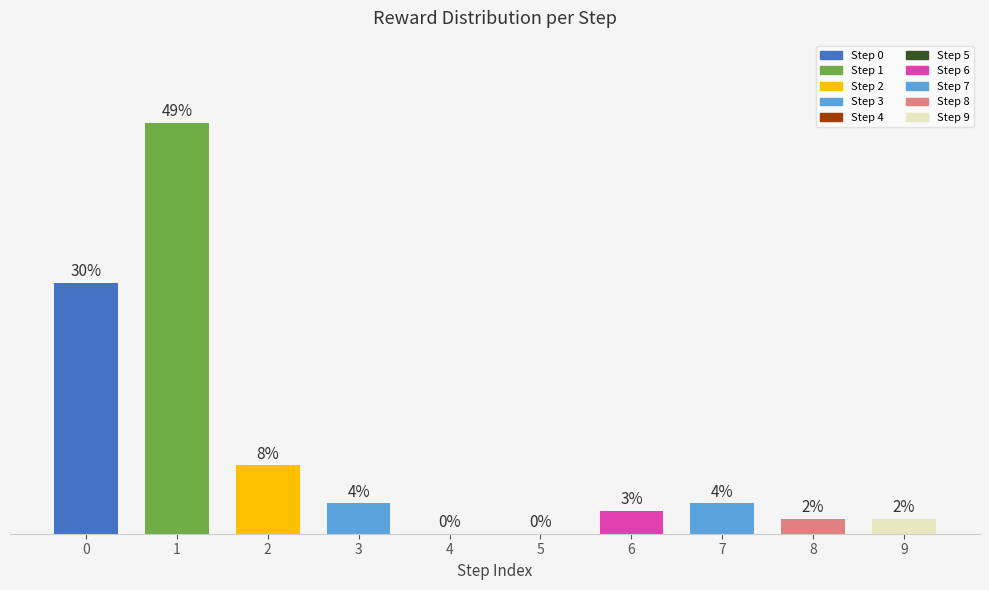

Count the number of values greater than 3.

5